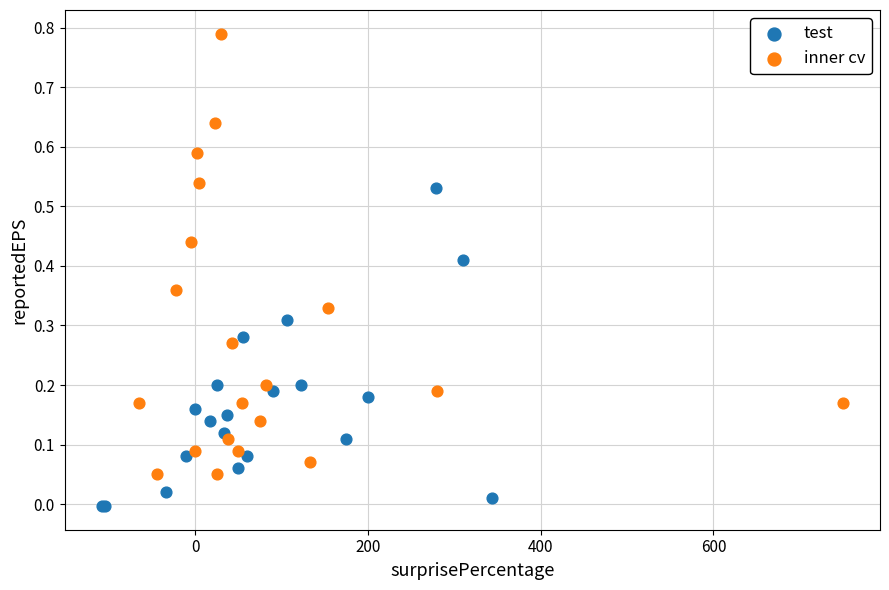

Which series contains the lowest Y value?

test